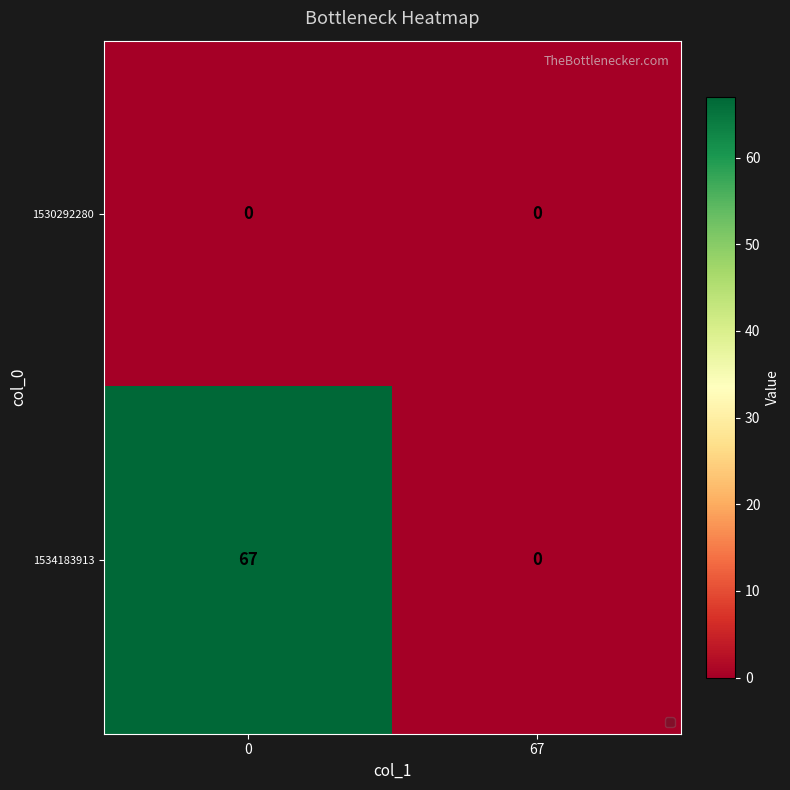

What is the greatest value displayed?

67